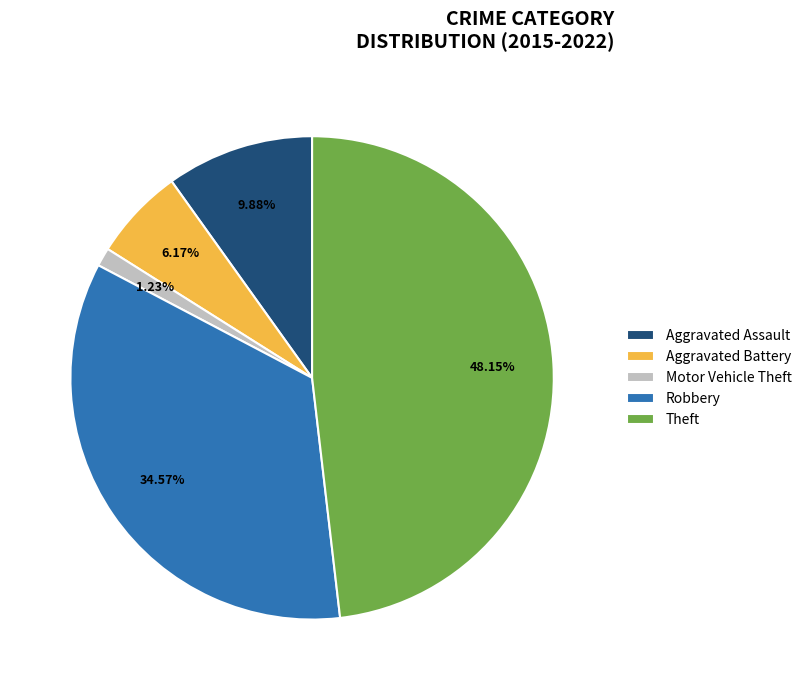

Is Theft the majority of the pie?

No